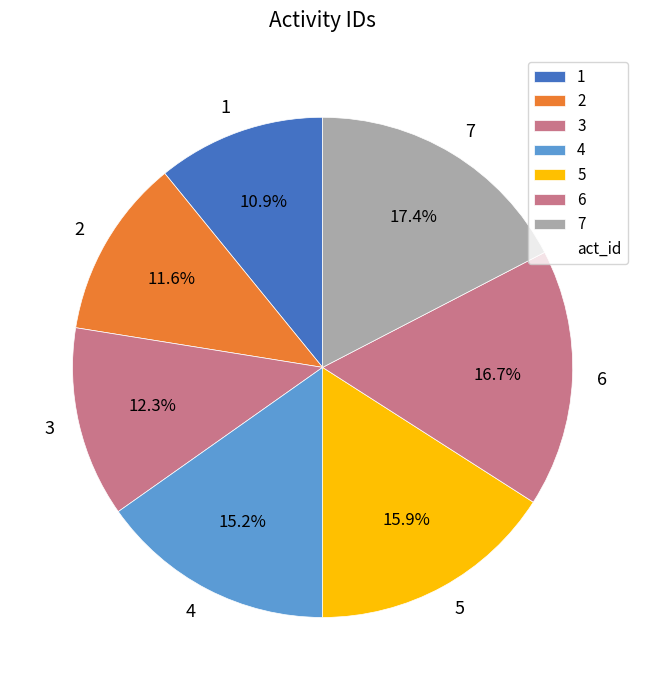

How many segments does this pie chart have?

7